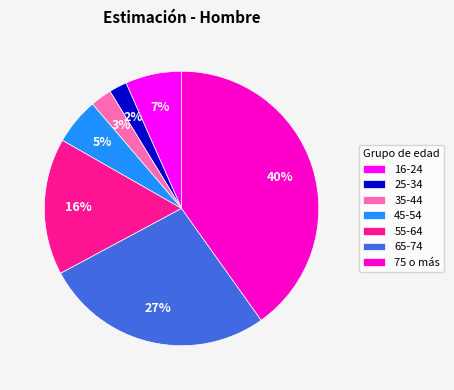

Is there any slice that represents more than half of the pie?

No